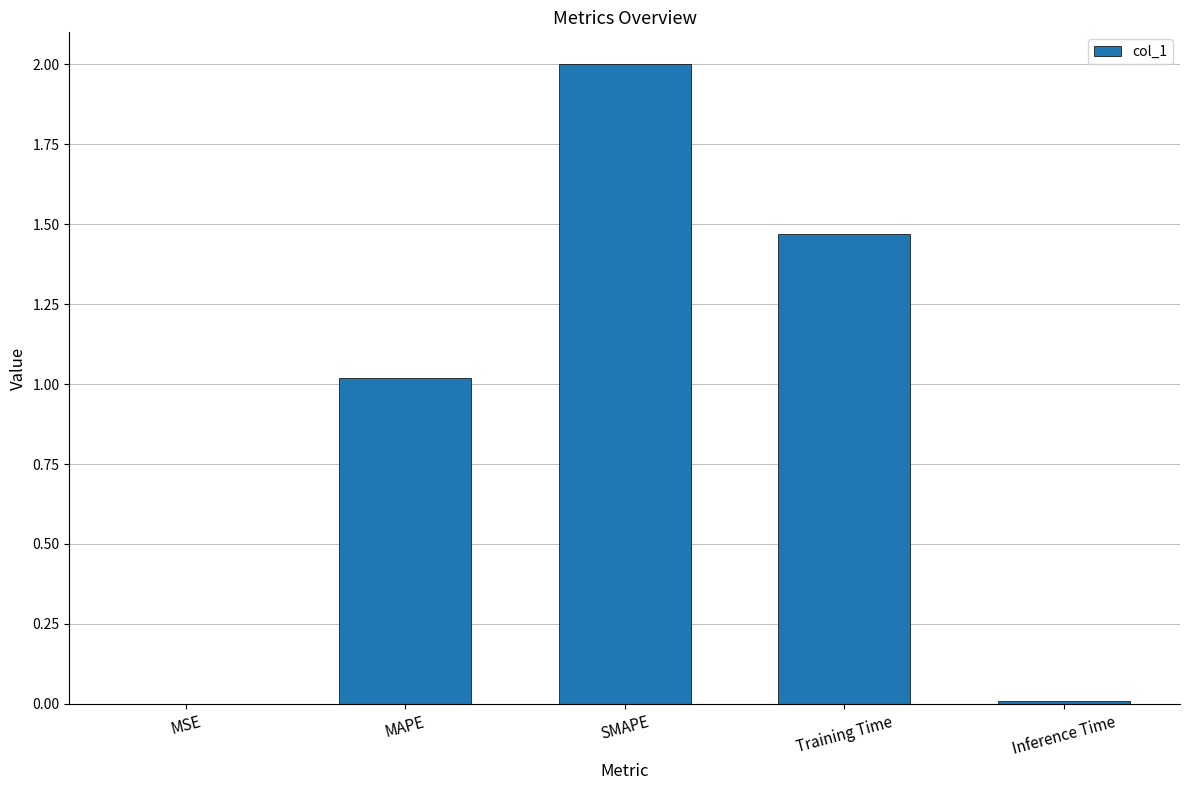

Count the number of data series in this chart.

1